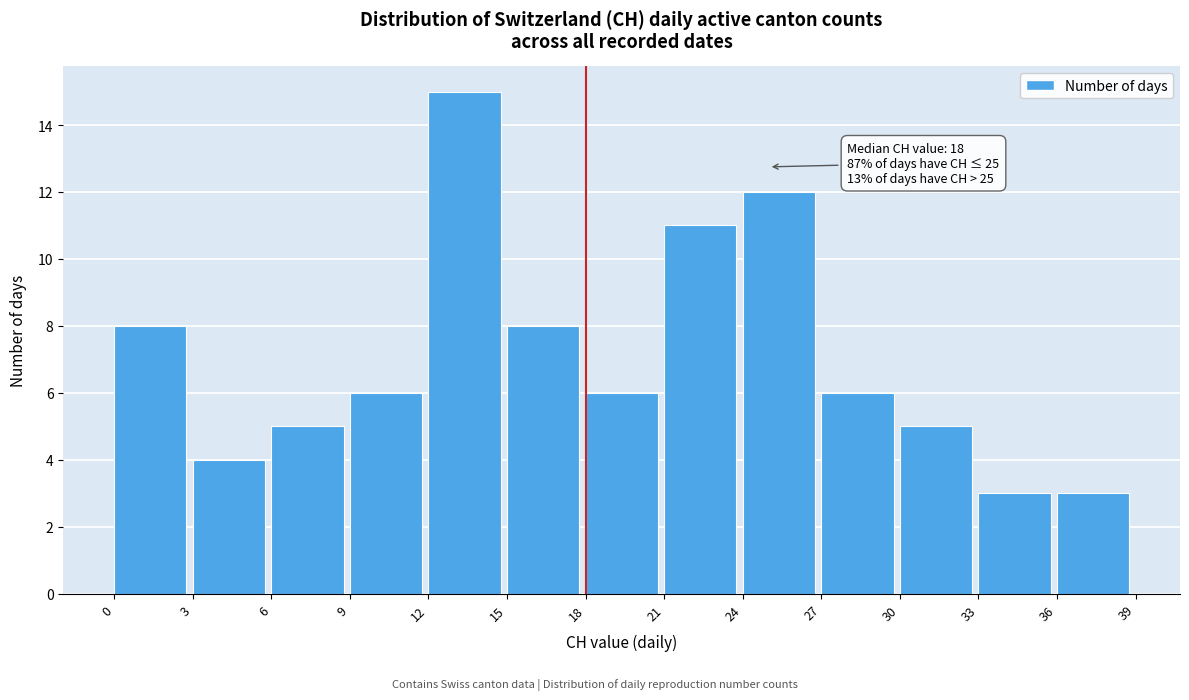

Over which range of the x-axis is the bar tallest?

12 to 15